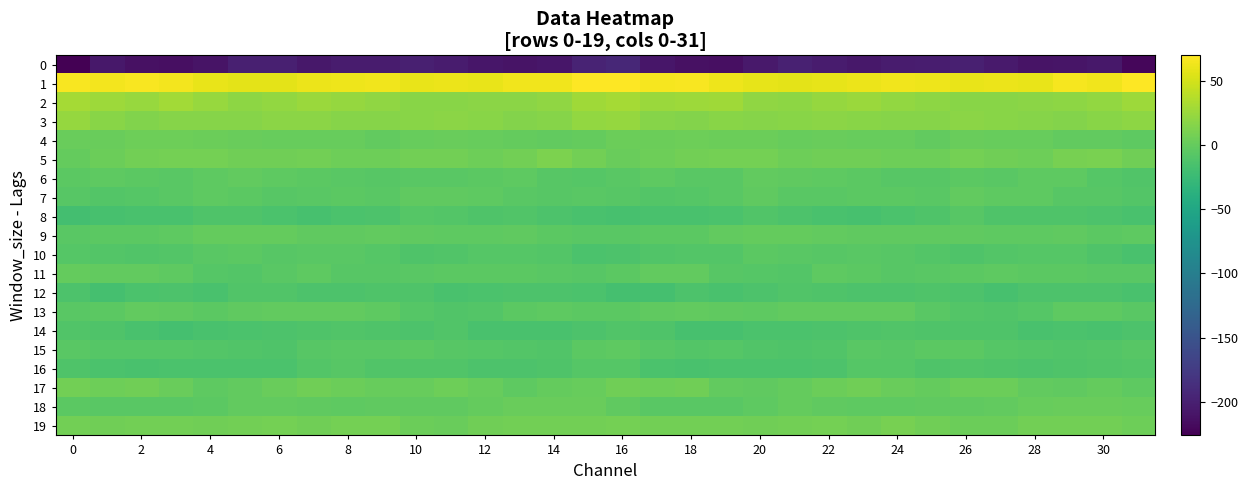

Reading left to right, transcribe all the data shown in this chart.

0: -226.3	-206.9	-212.9	-214.1	-210.3	-199.9	-200.5	-207.2	-203.2	-204.0	-200.2	-203.3	-208.4	-210.8	-208.1	-196.6	-193.3	-208.9	-213.1	-214.6	-205.6	-198.7	-203.2	-206.7	-203.2	-202.7	-200.5	-205.3	-210.3	-210.0	-207.3	-221.6
1: 67.7	64.8	67.6	65.2	60.1	58.4	57.7	61.2	62.7	63.9	60.4	61.9	60.1	63.9	64.3	70.2	69.1	66.2	67.3	63.2	59.2	58.0	58.9	61.5	63.8	62.2	60.8	61.3	60.4	65.6	63.4	69.3
2: 30.6	26.8	24.8	28.8	24.1	19.6	21.5	25.8	23.8	20.6	17.9	17.8	18.1	19.2	20.5	28.3	30.3	25.5	26.5	28.2	21.5	20.3	23.1	25.6	22.5	19.4	17.7	17.7	18.1	19.8	21.7	27.2
3: 23.1	17.6	14.3	16.7	16.4	16.5	18.6	18.1	16.8	16.1	18.0	18.4	17.3	14.8	16.3	22.3	23.4	16.1	14.7	17.3	16.1	17.7	18.7	17.5	16.2	16.4	18.9	17.7	16.5	14.8	17.0	19.9
4: 2.0	2.6	4.8	4.4	3.3	1.9	1.4	1.7	1.4	-0.6	1.2	2.1	1.6	0.1	-0.7	0.5	3.7	3.7	5.2	3.7	3.2	1.2	1.9	1.7	0.8	-0.6	2.4	1.4	1.3	-0.5	-1.4	-2.9
5: -0.1	3.6	6.6	8.0	8.0	5.9	5.3	7.1	4.7	4.2	6.6	7.2	4.6	7.4	11.3	7.2	2.9	5.0	7.0	8.2	7.7	5.1	6.3	6.4	4.3	4.4	7.9	5.7	4.8	9.7	10.4	5.8
6: -5.0	-3.8	-4.5	-6.1	-3.1	-1.0	-2.8	-4.3	-6.0	-7.1	-5.2	-5.3	-5.0	-2.9	-6.4	-7.6	-5.2	-3.9	-5.6	-5.7	-1.1	-1.9	-3.1	-5.1	-6.4	-7.0	-4.5	-5.9	-3.7	-3.9	-7.6	-10.7
7: -6.9	-9.4	-8.0	-6.2	-3.4	-4.2	-6.6	-5.5	-4.4	-5.9	-2.7	-2.0	-3.2	-5.2	-6.4	-5.7	-6.5	-9.5	-7.5	-5.6	-2.5	-5.6	-6.3	-4.9	-4.6	-5.9	-1.4	-3.0	-3.5	-6.3	-7.0	-9.1
8: -17.9	-15.9	-14.6	-14.8	-11.1	-11.8	-14.3	-16.6	-14.3	-12.9	-8.3	-9.4	-11.9	-10.8	-12.3	-14.6	-16.1	-15.3	-15.2	-13.3	-10.8	-12.4	-15.5	-15.8	-13.7	-11.7	-7.2	-11.5	-11.1	-11.5	-13.1	-15.3
9: -5.6	-5.1	-4.4	-2.9	-0.0	-0.0	-0.3	-2.3	-2.4	-1.6	-2.4	-3.3	-3.5	-2.1	-4.3	-5.5	-5.8	-4.7	-4.5	-1.0	0.0	0.2	-0.9	-2.7	-1.9	-1.9	-2.6	-3.8	-2.9	-2.5	-5.1	-3.8
10: -7.8	-9.7	-10.0	-9.4	-6.0	-4.3	-7.0	-5.3	-6.2	-8.1	-11.1	-10.4	-8.0	-7.7	-9.4	-14.3	-12.9	-10.7	-9.6	-9.0	-4.0	-5.6	-6.9	-5.3	-6.6	-9.3	-11.7	-9.3	-7.4	-8.0	-11.1	-14.8
11: -0.3	-1.2	-0.8	-3.8	-8.1	-9.2	-6.0	-3.7	-6.8	-6.3	-5.2	-4.0	-4.8	-4.6	-5.7	-6.8	-4.5	-1.2	-1.2	-6.4	-8.1	-9.1	-3.9	-5.0	-7.0	-6.1	-4.7	-4.0	-4.9	-5.1	-5.8	-5.9
12: -12.9	-17.6	-13.7	-12.8	-15.3	-10.5	-10.6	-12.5	-12.5	-11.4	-11.9	-15.1	-13.9	-12.8	-12.1	-13.9	-17.0	-17.0	-12.4	-14.9	-13.1	-10.3	-11.0	-13.0	-12.1	-11.2	-13.0	-15.6	-13.0	-12.7	-12.1	-14.9
13: -5.9	-5.0	-0.7	-1.8	-4.0	-1.8	-1.1	-1.0	-1.0	-3.8	-8.1	-10.2	-9.4	-4.5	-3.0	-4.3	-4.9	-2.7	-0.6	-2.8	-3.7	-0.9	-1.3	-1.0	-1.5	-5.5	-9.2	-10.9	-7.5	-3.3	-3.8	-5.7
14: -10.8	-11.3	-14.8	-17.3	-14.6	-14.0	-12.9	-11.9	-10.2	-11.6	-12.3	-10.8	-14.5	-14.7	-14.7	-12.1	-10.0	-11.7	-16.3	-16.4	-14.3	-13.6	-12.4	-11.2	-10.5	-11.8	-12.0	-11.7	-15.4	-14.2	-15.1	-13.1
15: -5.9	-7.6	-8.4	-8.2	-8.9	-10.4	-11.8	-7.2	-5.8	-6.2	-4.5	-7.1	-8.5	-9.6	-10.0	-4.6	-3.5	-6.9	-9.1	-7.6	-9.9	-11.1	-10.5	-5.6	-6.7	-5.1	-4.9	-8.4	-8.9	-10.0	-9.1	-6.5
16: -11.1	-14.0	-15.0	-13.7	-13.6	-13.7	-14.1	-9.4	-7.2	-9.9	-10.9	-9.8	-12.3	-12.4	-10.9	-7.7	-7.9	-14.1	-14.5	-13.5	-13.8	-13.9	-13.0	-7.6	-8.0	-11.0	-10.0	-11.0	-12.9	-11.7	-10.8	-9.1
17: 7.5	4.8	5.6	2.0	-2.8	-1.3	1.9	6.1	4.0	0.8	1.8	4.4	0.7	-2.9	-0.3	1.8	6.3	4.4	5.9	-1.0	-2.5	-0.1	3.3	6.2	2.5	0.5	3.2	3.2	-1.3	-1.8	-0.3	-2.9
18: -4.6	-6.0	-6.3	-5.4	-4.9	-0.6	-0.9	-2.6	-3.2	-2.0	-2.7	-2.0	0.6	2.1	2.2	2.0	-1.8	-6.0	-5.6	-6.0	-2.9	-0.2	-1.6	-3.2	-2.8	-2.2	-2.7	-1.3	1.1	2.1	2.4	1.0
19: 7.0	6.0	6.9	6.7	6.4	6.8	8.4	5.8	8.3	7.9	3.7	2.5	5.9	7.4	6.7	7.2	8.3	6.9	6.5	6.7	6.4	7.6	7.9	6.0	9.1	5.9	3.1	3.1	7.3	6.6	6.8	5.2